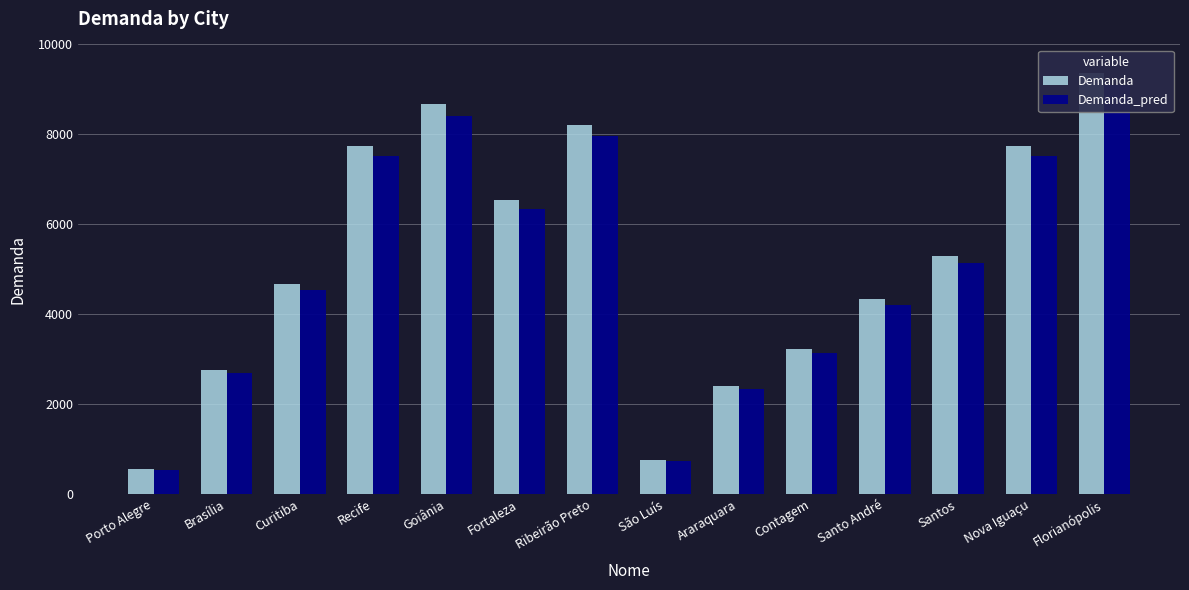

Which has a higher value, São Luís or Fortaleza?

Fortaleza